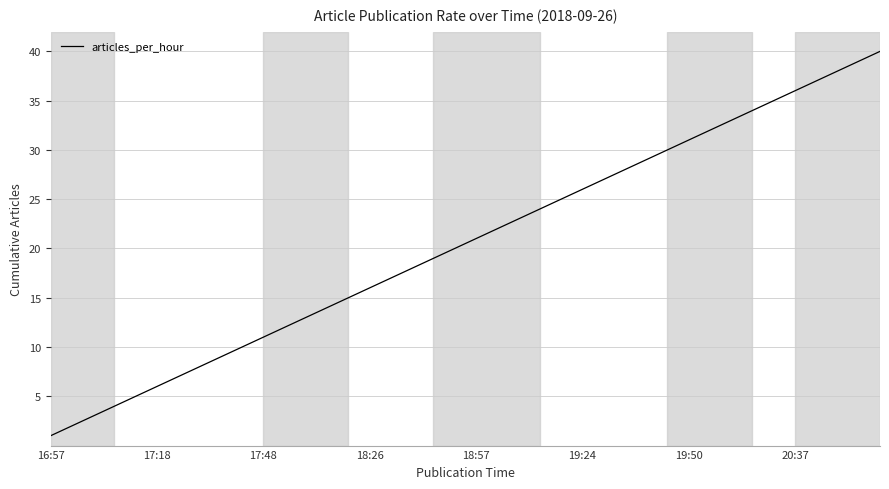

What is the greatest value displayed?

40